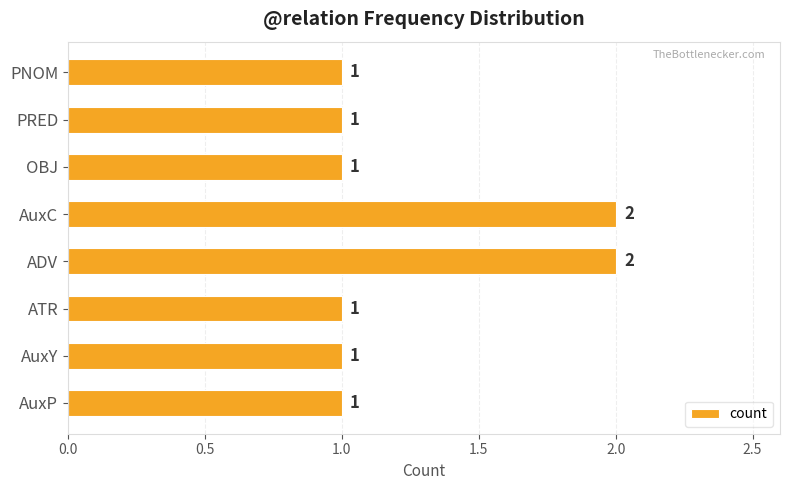

What is the smallest value displayed?

1